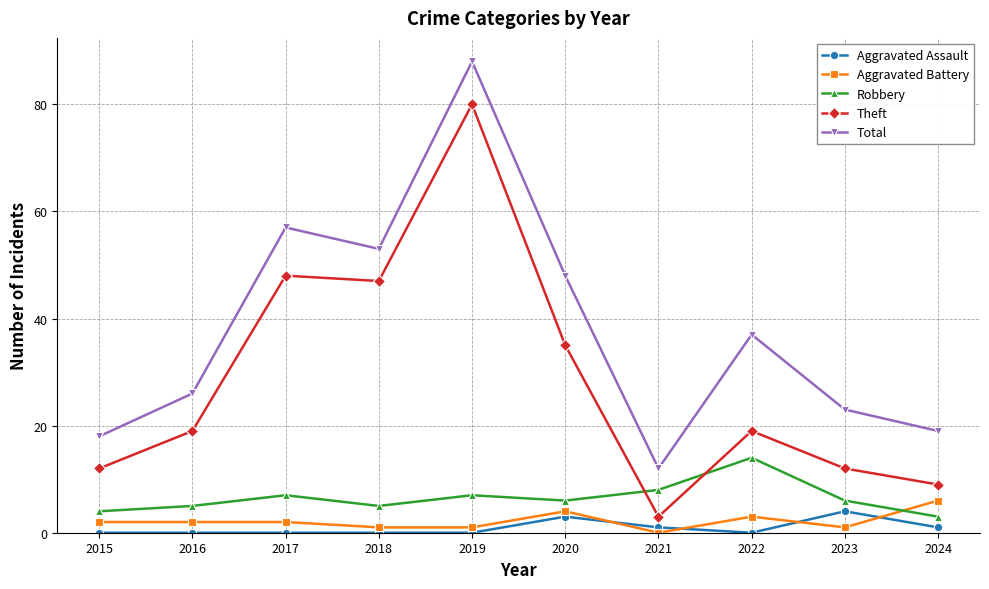

True or false: Theft has more than 1 interior local peaks.

True